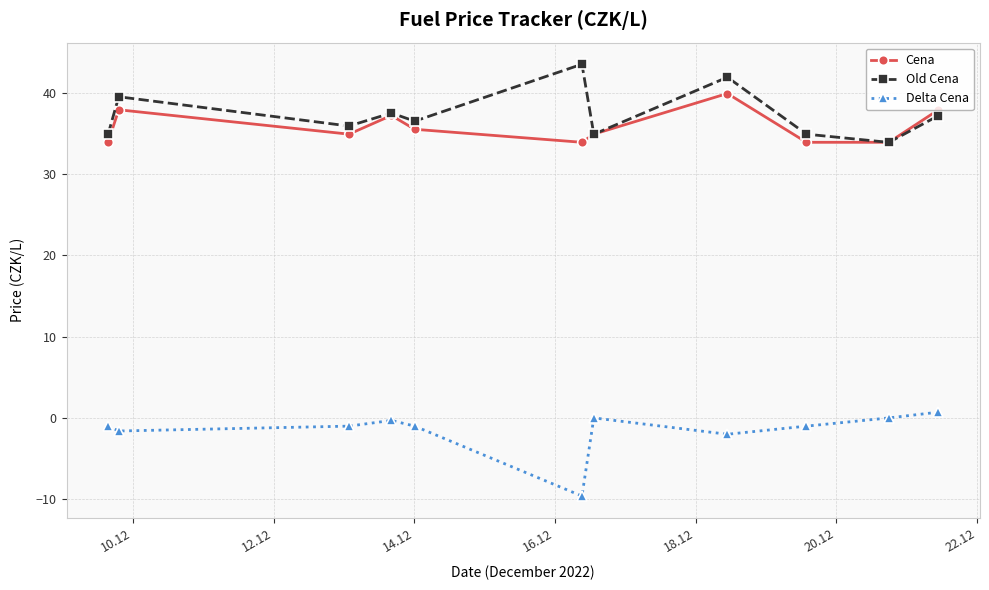

True or false: Delta Cena has more than 1 points higher than both neighbors.

True